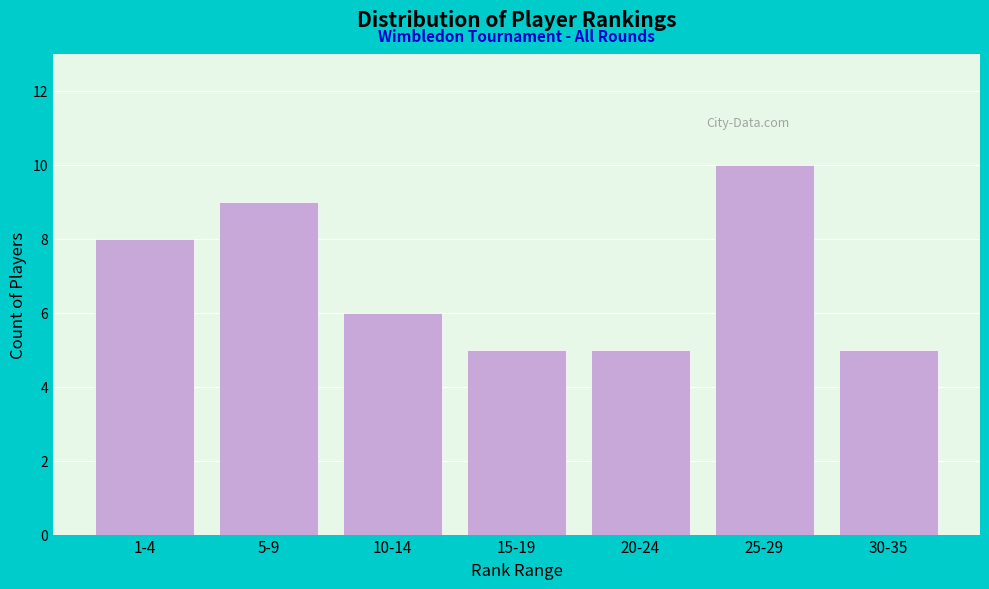

Reading right to left, what are all the values shown in this chart?

30-35=5	25-29=10	20-24=5	15-19=5	10-14=6	5-9=9	1-4=8